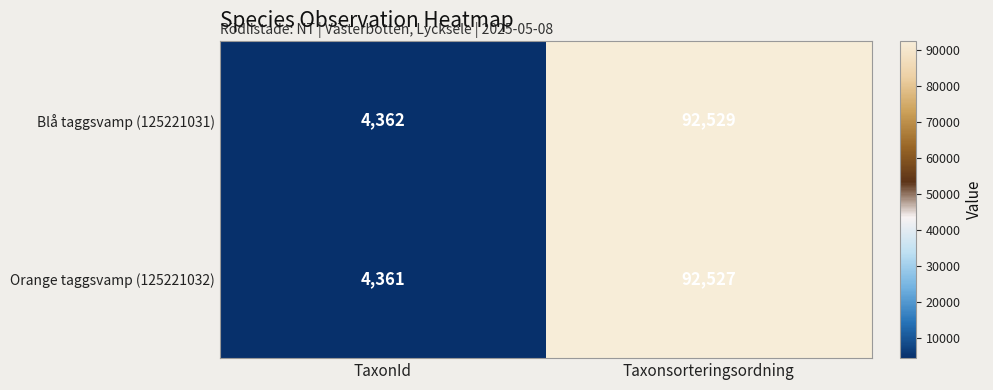

How many categories are shown in the chart?

2